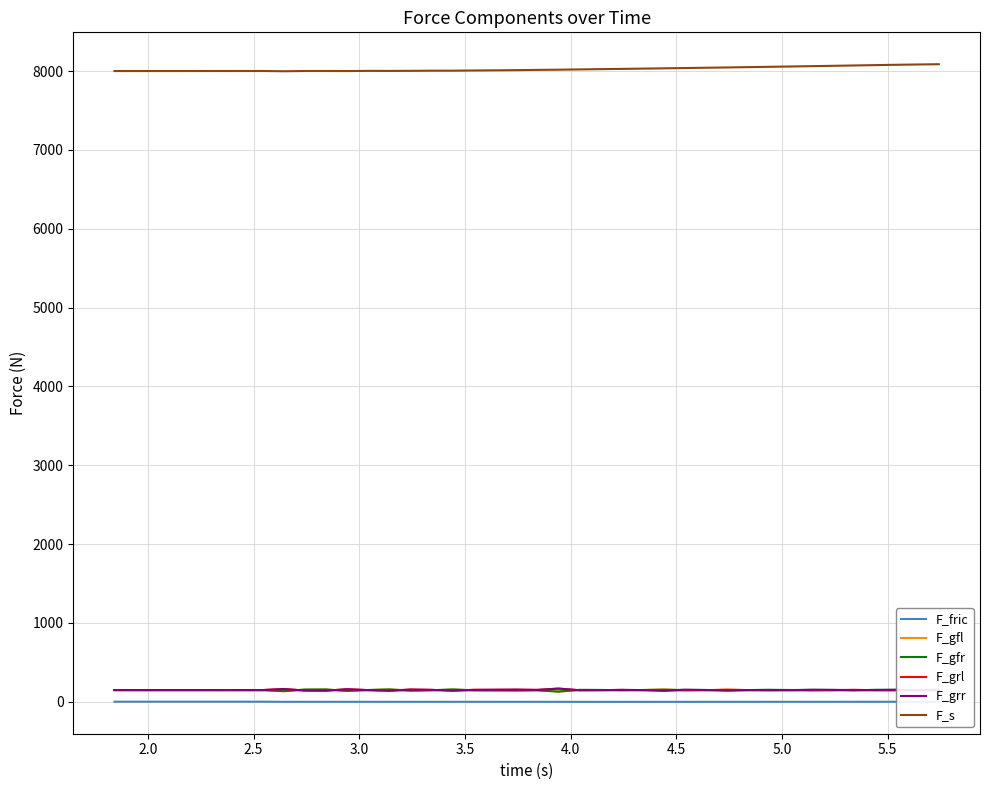

True or false: F_s and F_fric cross at least once.

False